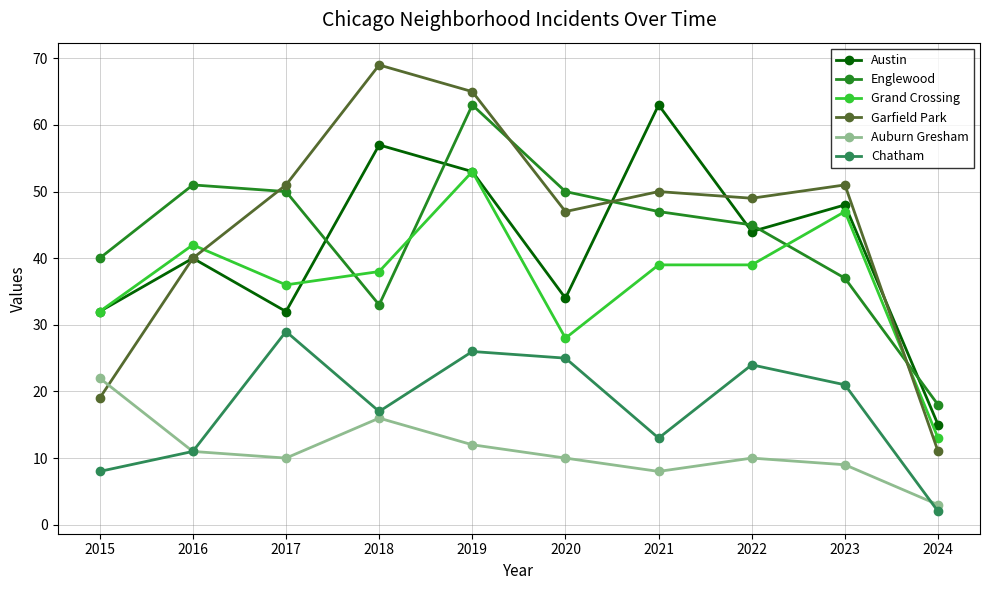

Is this an area chart (filled region under the line)?

No